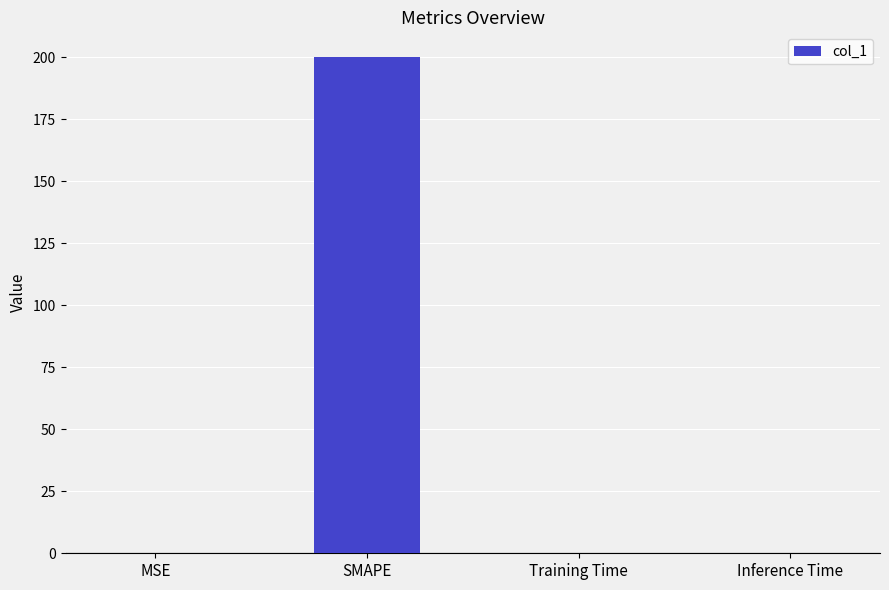

How many categories are shown in the chart?

4